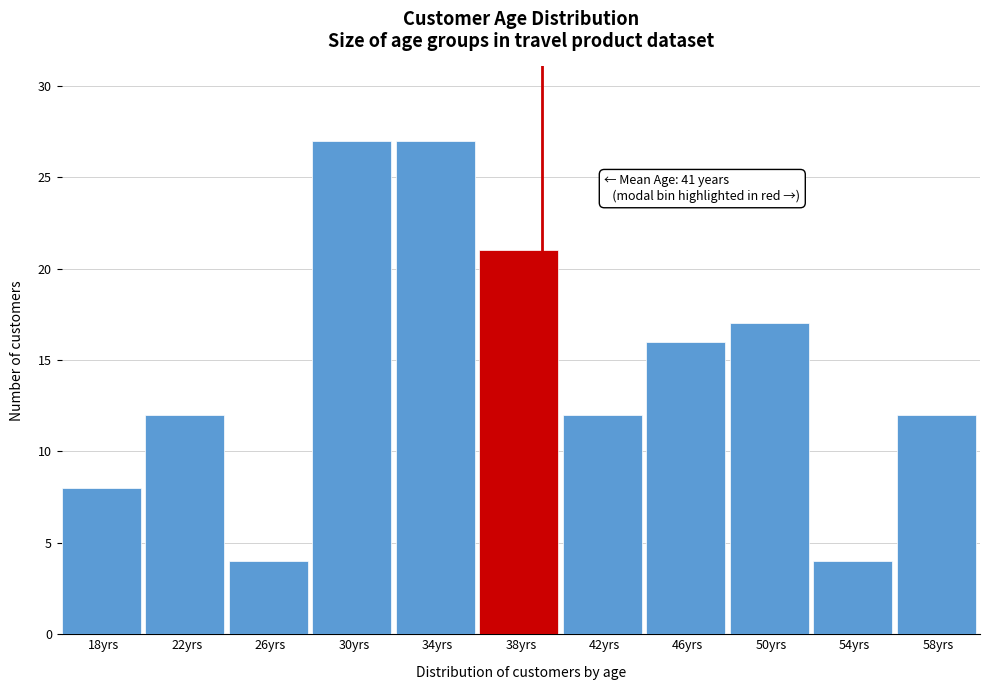

Reading right to left, what are all the values shown in this chart?

12	4	17	16	12	21	27	27	4	12	8